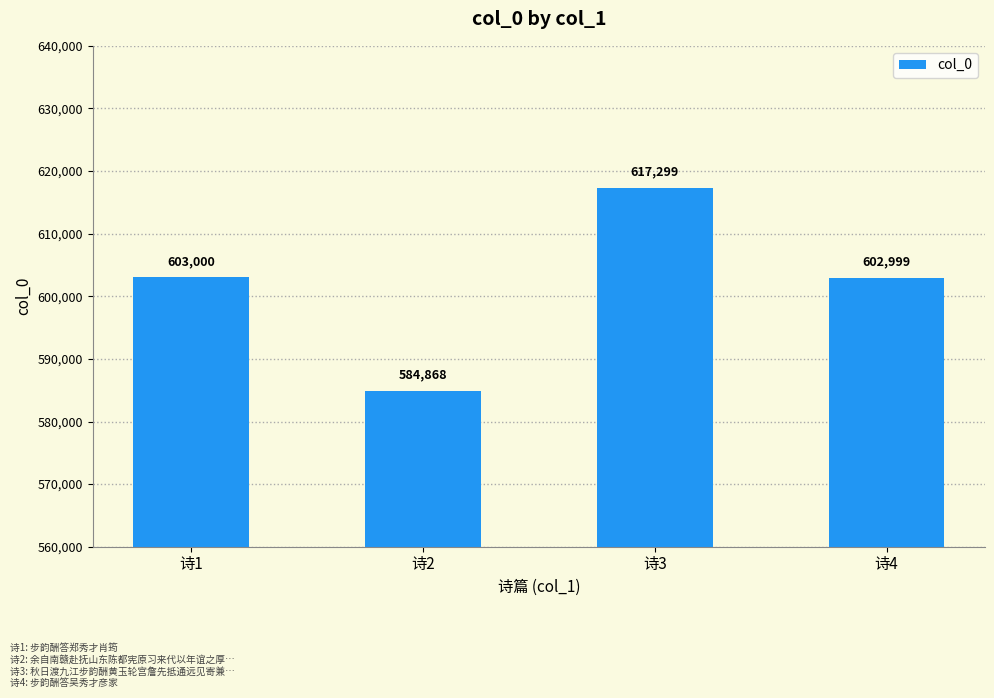

Are the bars horizontal?

No